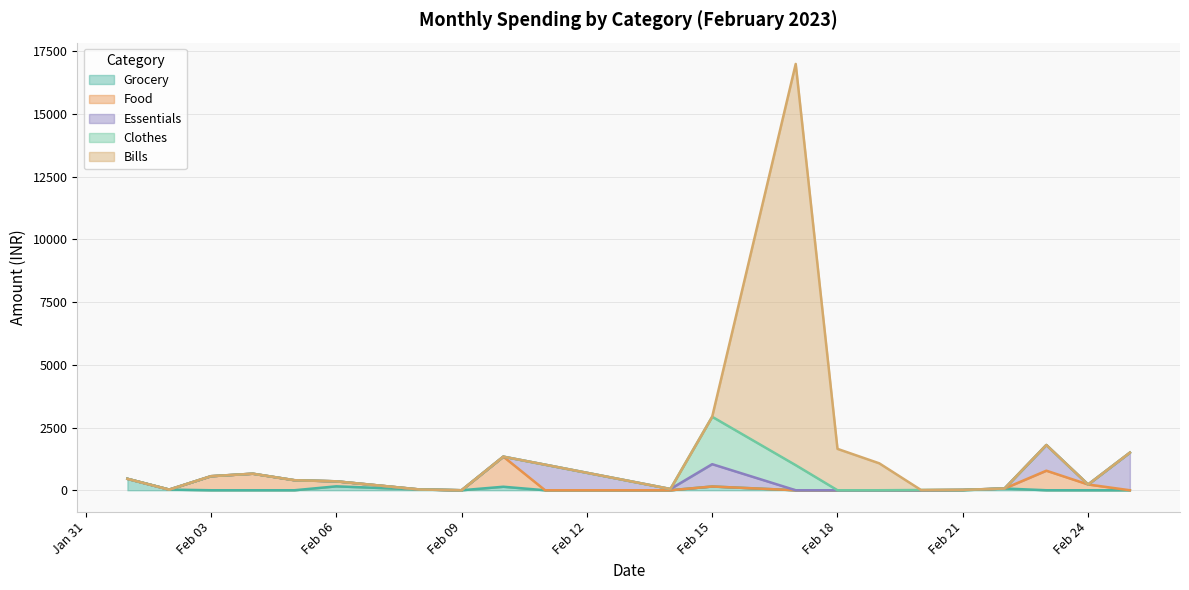

Does the chart display data point markers on the line(s)?

No